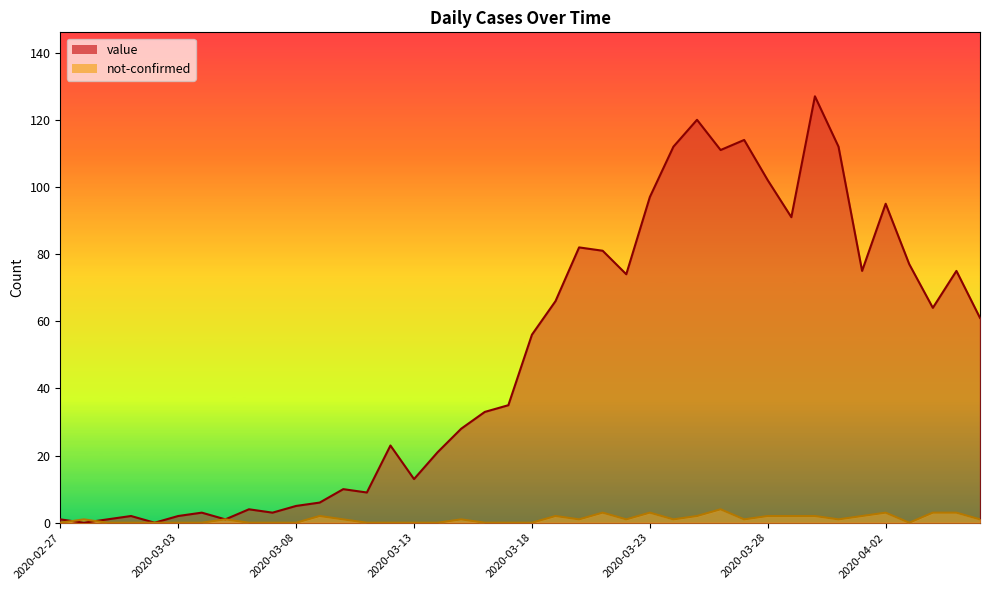

How many interior local valleys does the value series have?

11